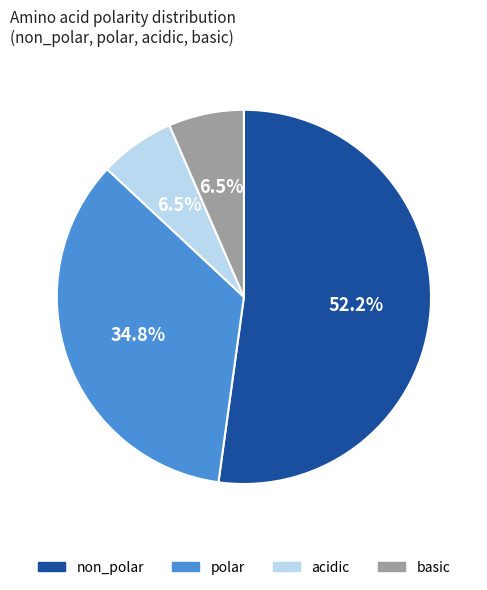

Combined, do non_polar and acidic account for over 50%?

Yes